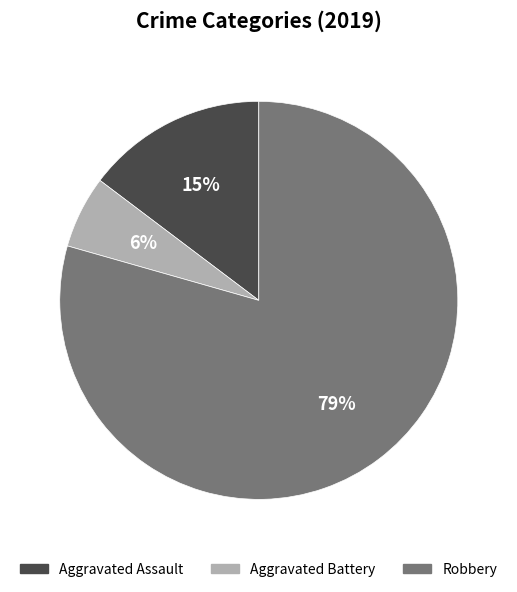

Is it true that Aggravated Battery is 1% of the pie?

False